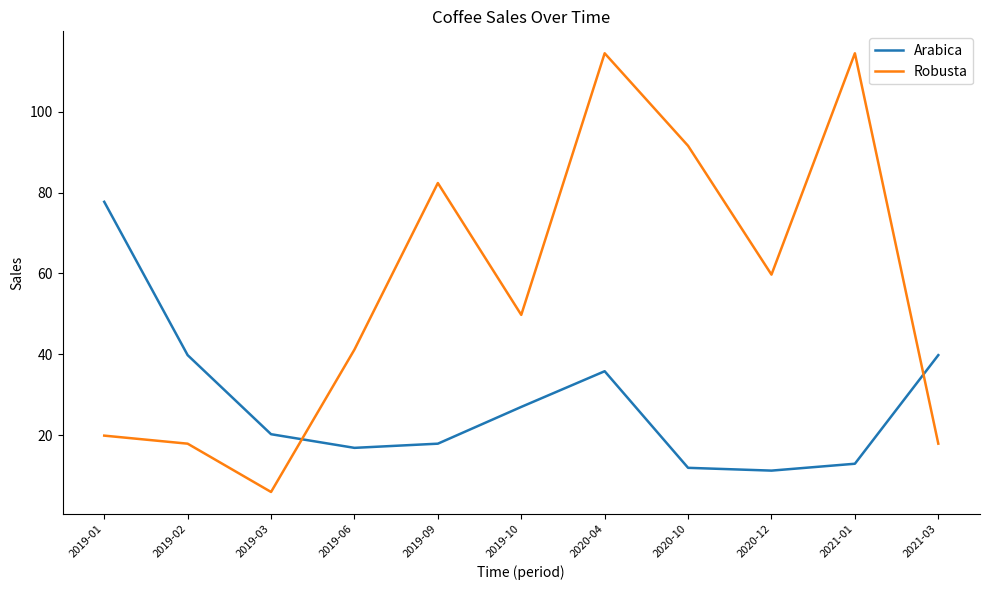

In Robusta, how many points are lower than both neighbors (excluding endpoints)?

3